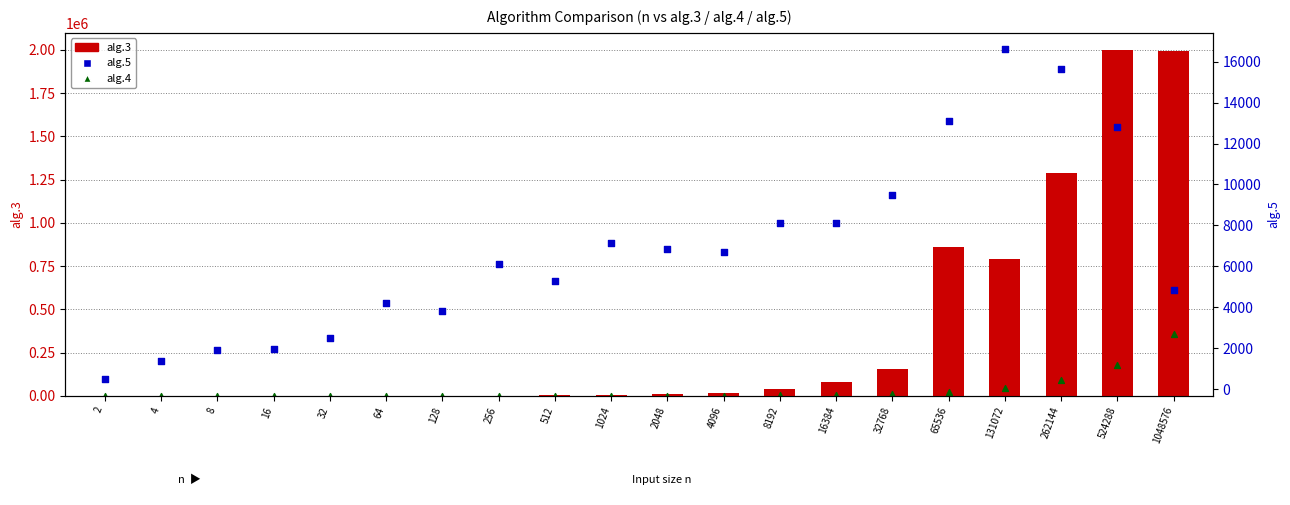

Which series contains the lowest Y value?

alg.4